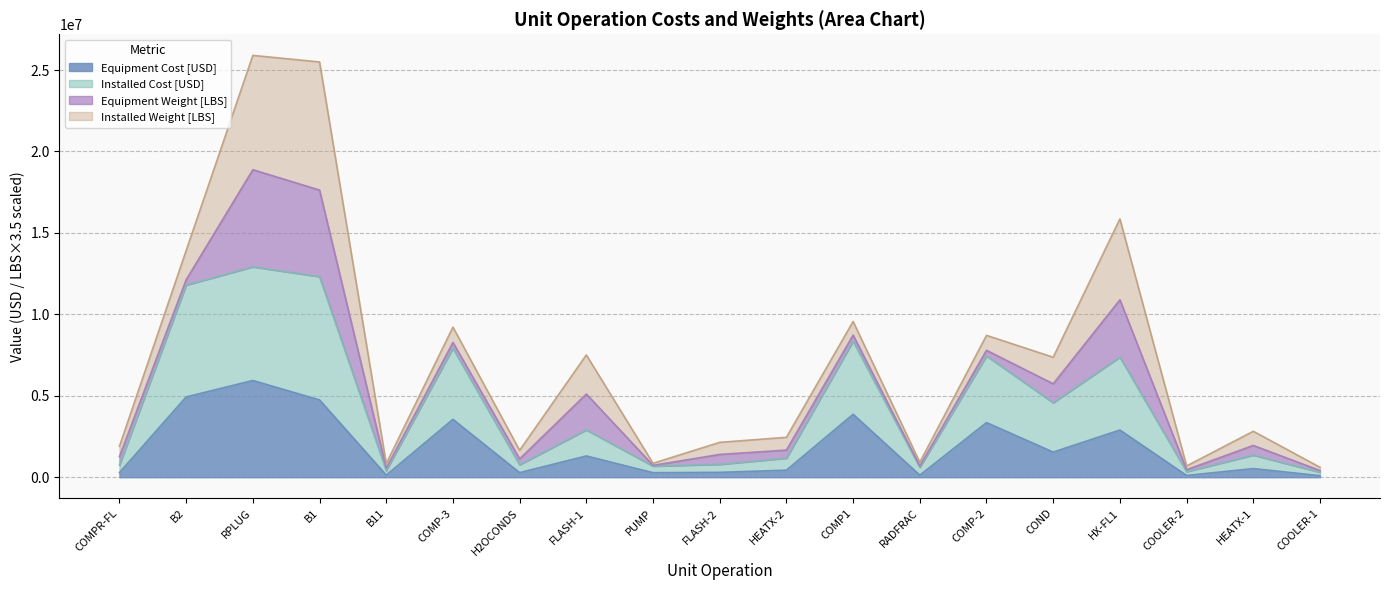

The Equipment Cost [USD] series shows 40700 at COOLER-1. True or false?

False